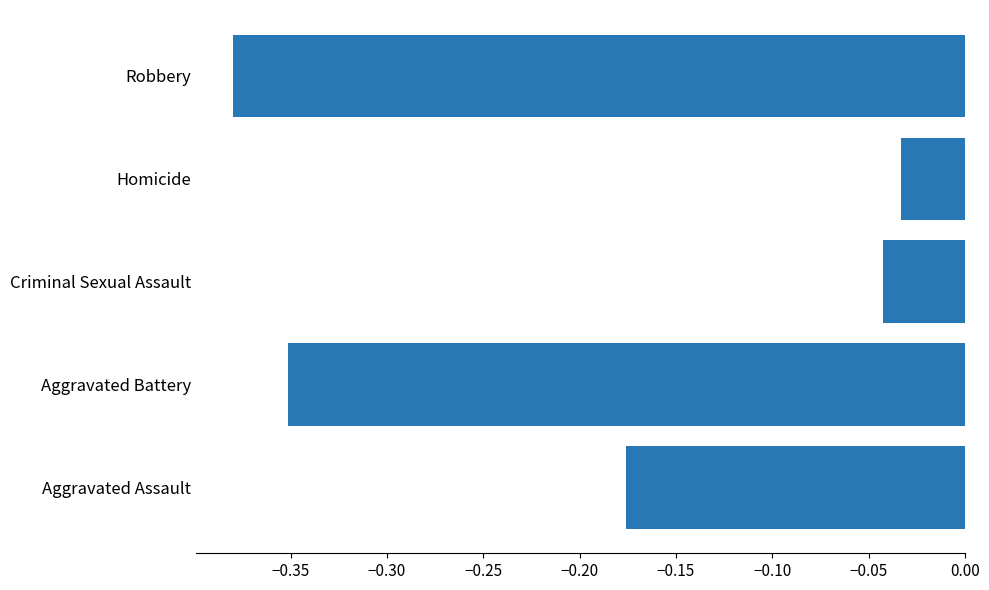

What is the change in value from Aggravated Assault to Homicide?

+0.1